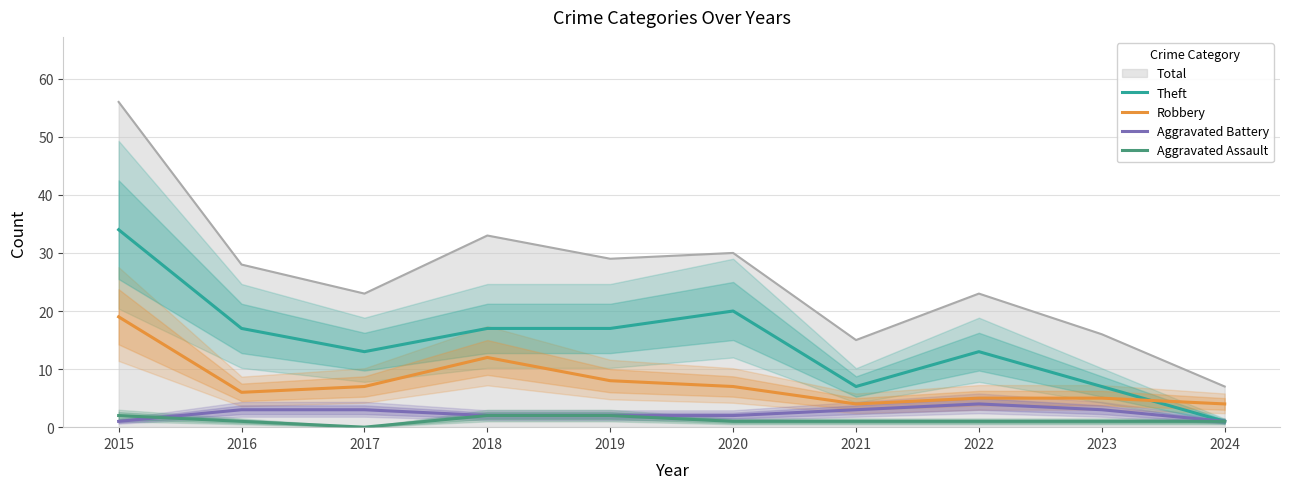

In Theft, how many points are higher than both neighbors (excluding endpoints)?

2